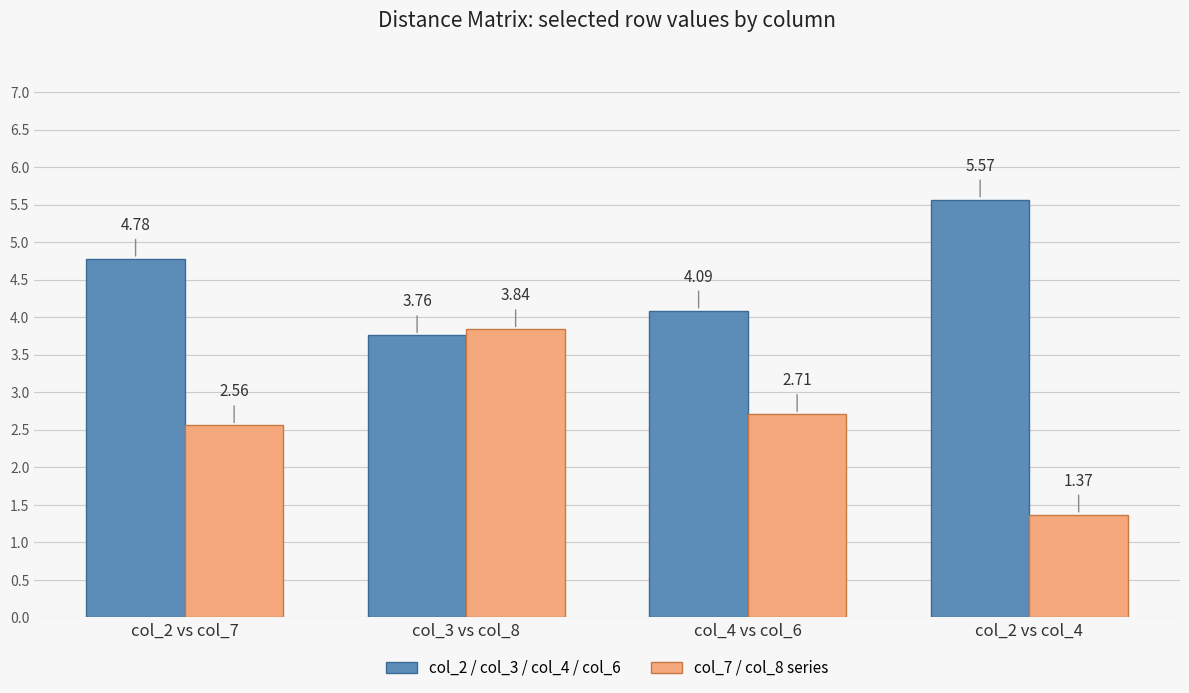

List the series in order of their overall mean, highest first.

col_2 / col_3 / col_4 / col_6, col_7 / col_8 series